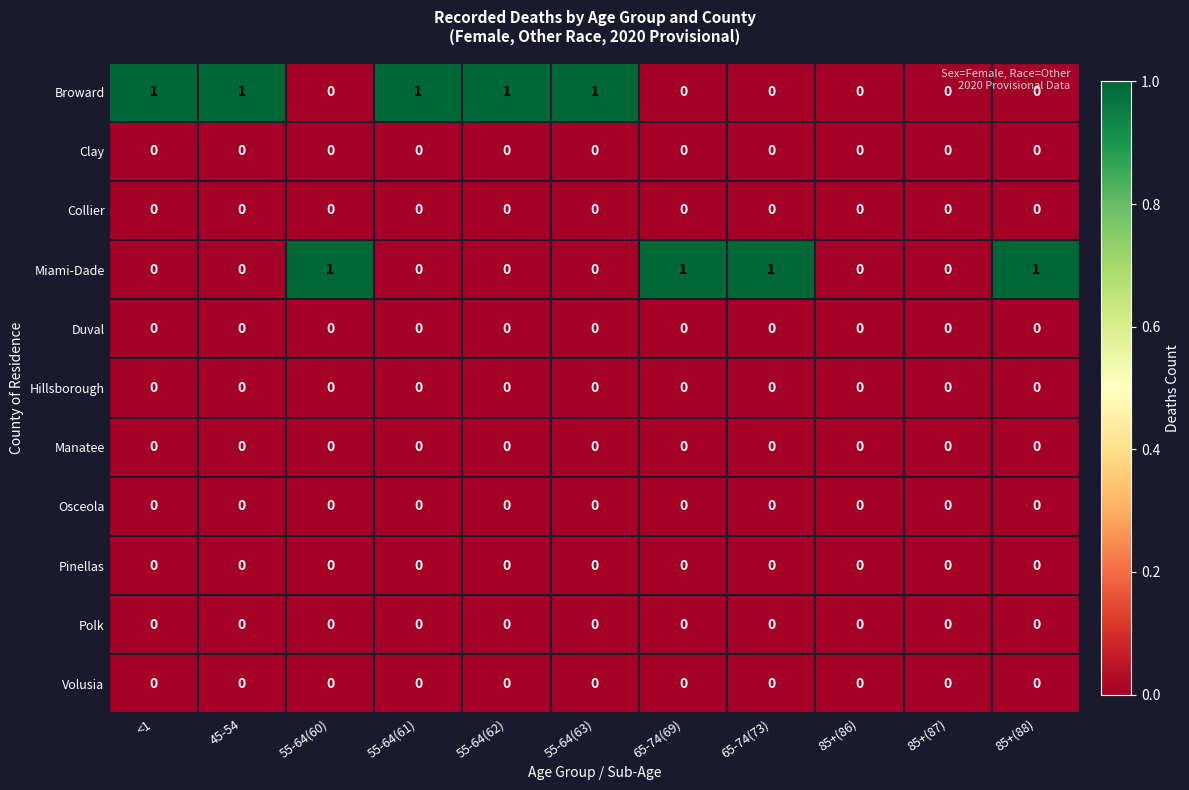

Between 45-54 and 85+(87), which series saw the biggest shift?

Broward